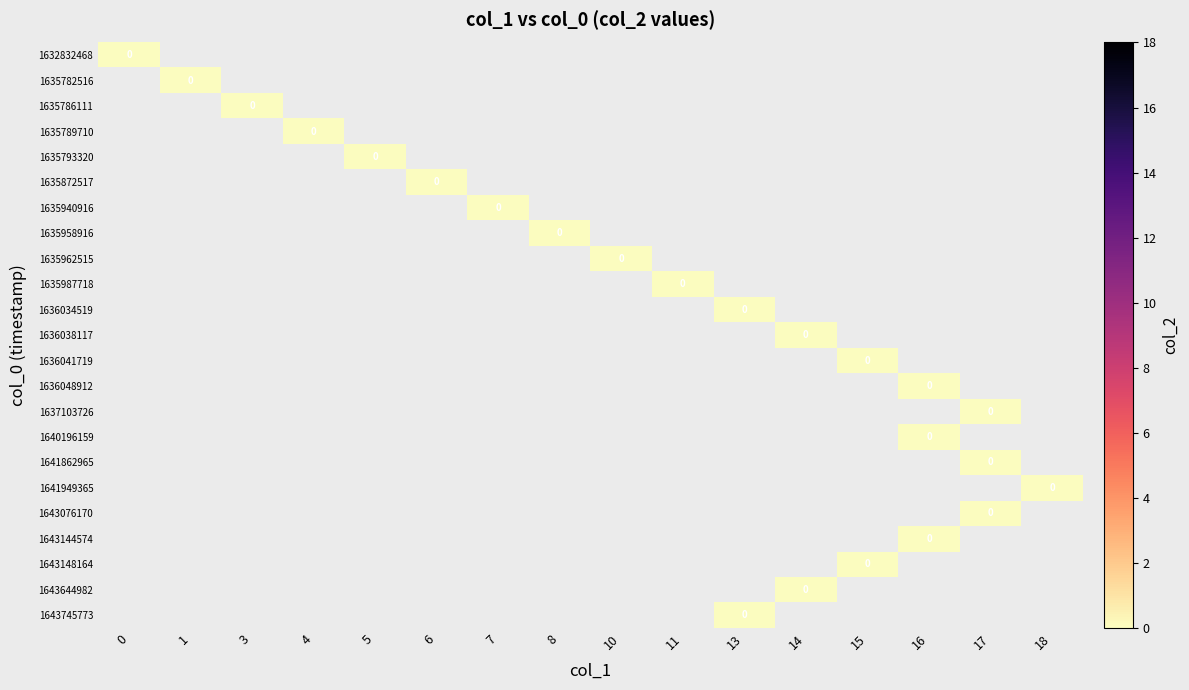

Reading left to right, transcribe all the data shown in this chart.

0: 0	1	3	4	5	6	7	8	10	11	13	14	15	16	17	16	17	18	17	16	15	14	13
val: 0	0	0	0	0	0	0	0	0	0	0	0	0	0	0	0	0	0	0	0	0	0	0